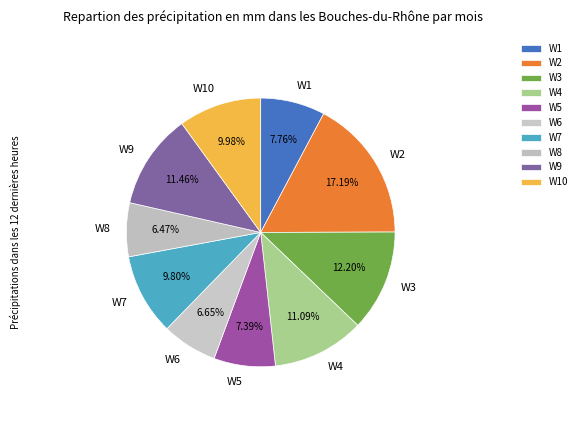

Do W2 and W5 together represent more than half of the pie?

No